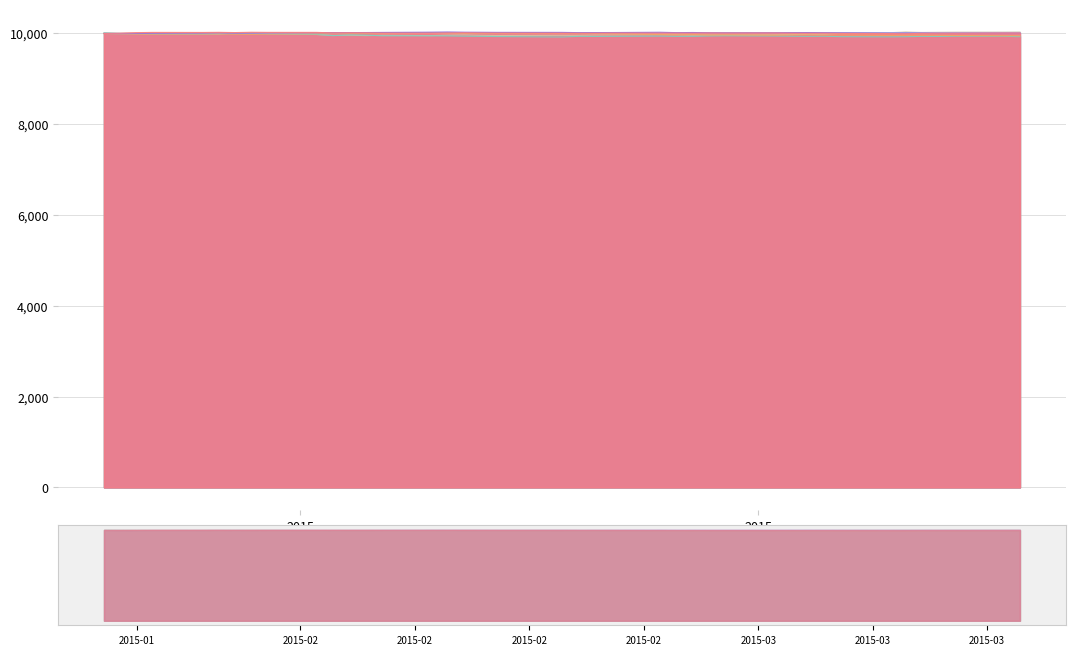

True or false: factor2 has more than 0 points higher than both neighbors.

True